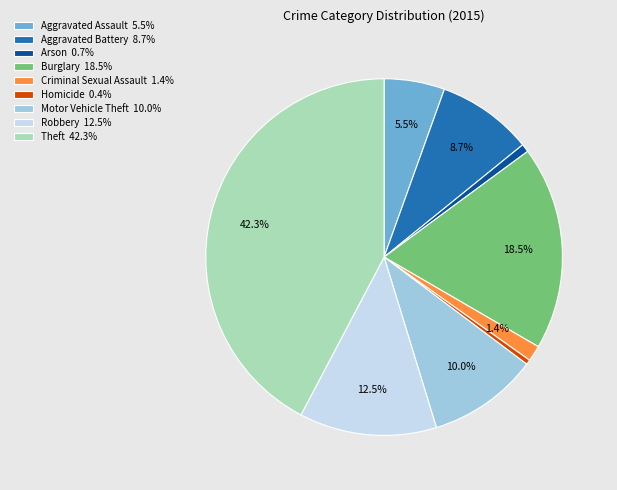

Does Criminal Sexual Assault account for over 50% of the chart?

No